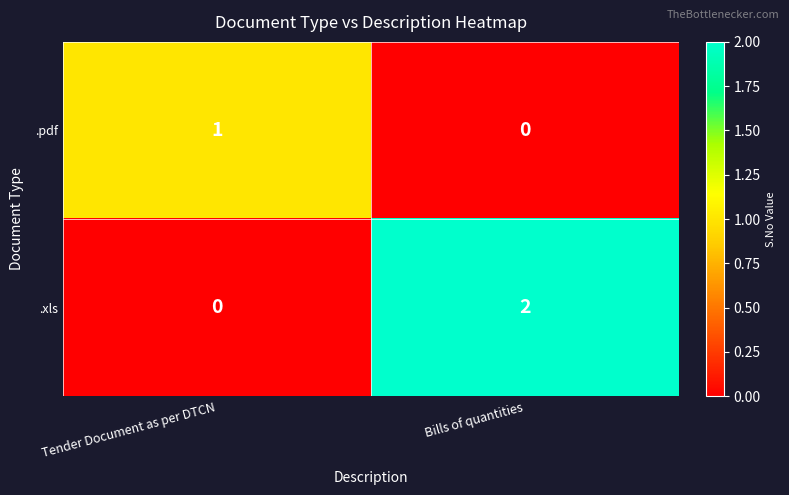

What is the spread (max minus min) of values at Tender Document as per DTCN?

1